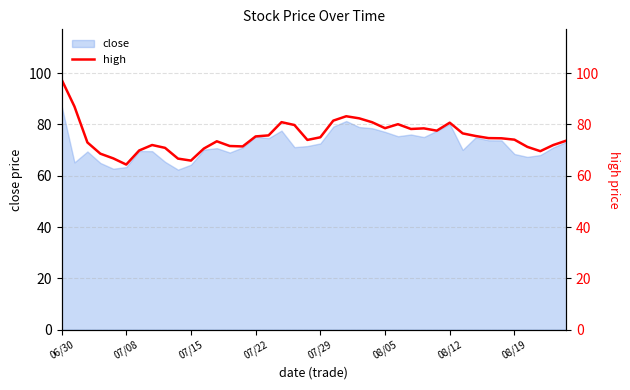

Reading left to right, extract all data points from this chart.

97.6	87.0	73.0	68.6	66.8	64.4	69.9	72.0	70.9	66.7	65.9	70.6	73.5	71.6	71.5	75.3	75.8	80.9	79.8	74.0	75.0	81.5	83.2	82.4	80.9	78.6	80.1	78.2	78.5	77.6	80.7	76.5	75.5	74.7	74.6	74.1	71.3	69.6	72.0	73.7